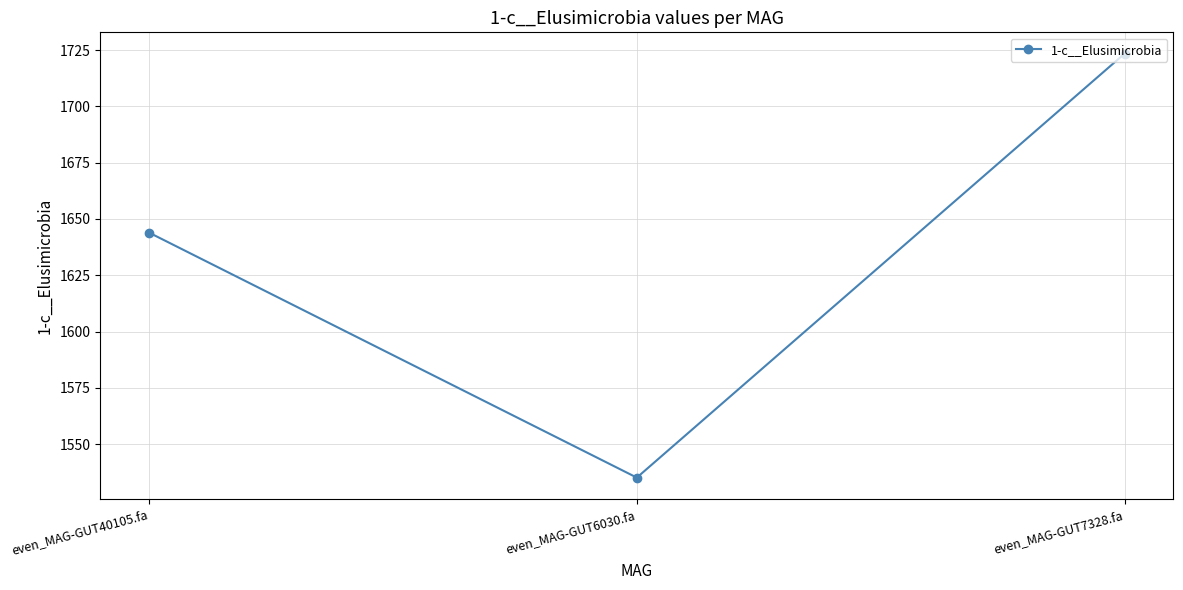

List the labels in order of value, largest first.

even_MAG-GUT7328.fa, even_MAG-GUT40105.fa, even_MAG-GUT6030.fa